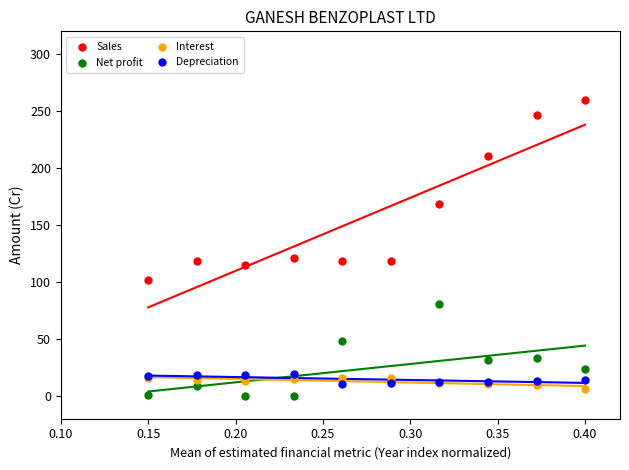

Which series has the largest Y range (max minus min)?

Sales